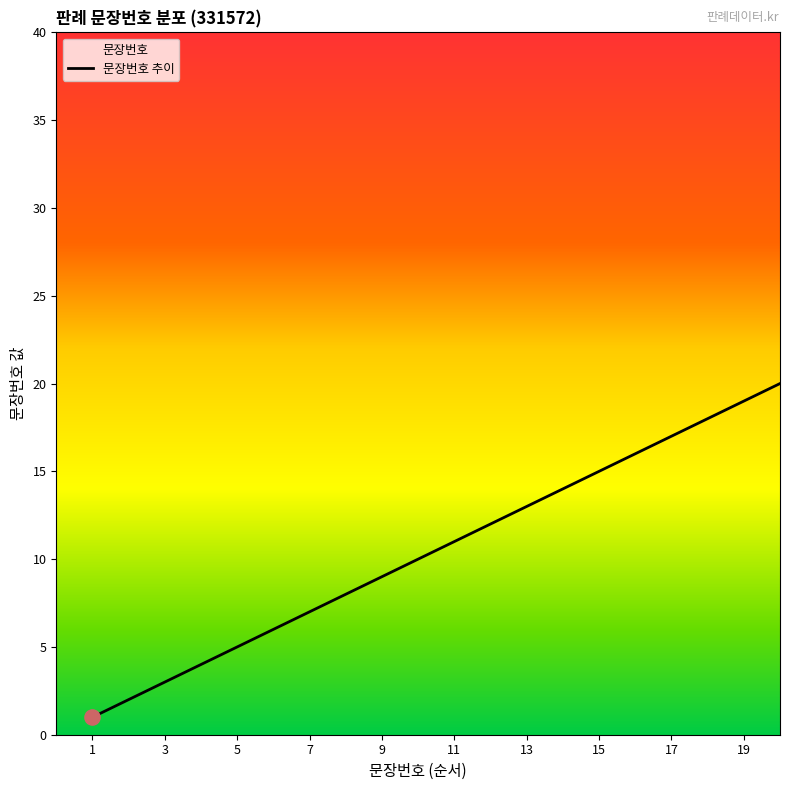

What is the change in value from 6 to 15?

+9